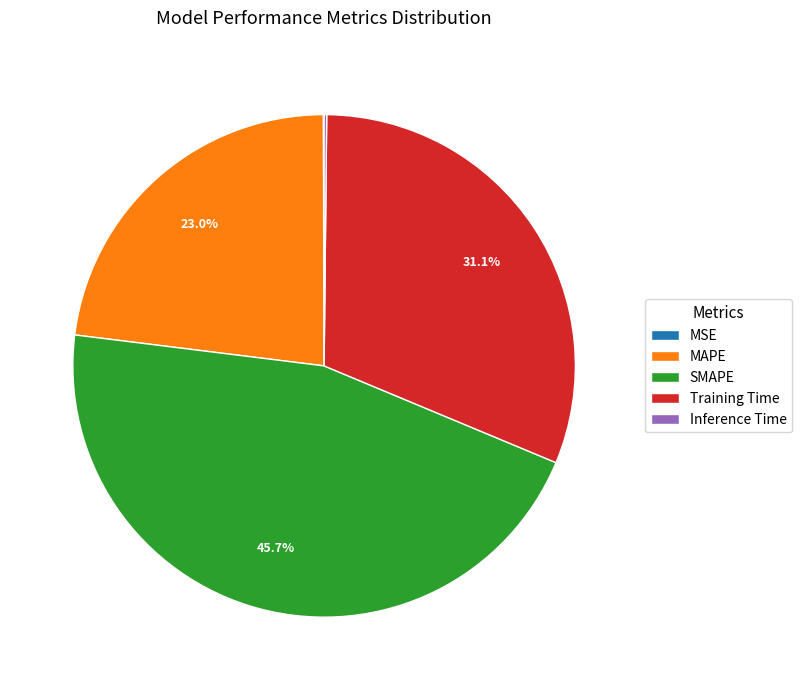

Approximately how many times larger is the value at SMAPE compared to MAPE?

2.0